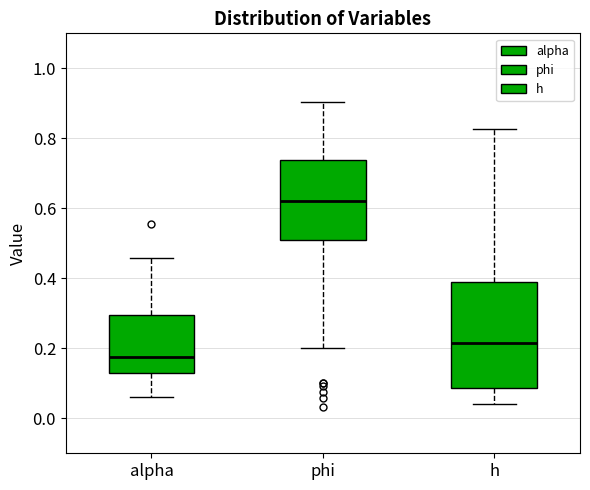

Which box has the highest median line?

phi